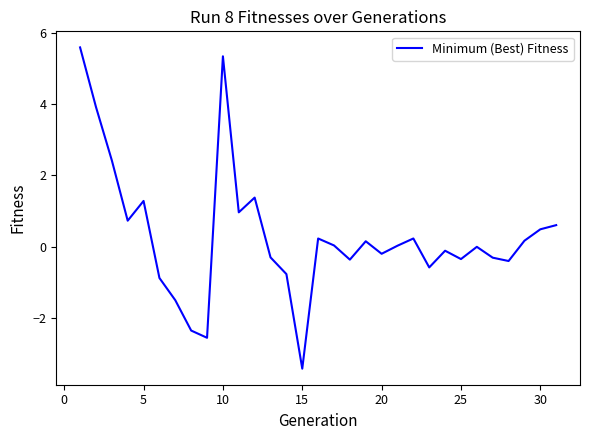

What is the minimum value shown in the chart?

-3.4